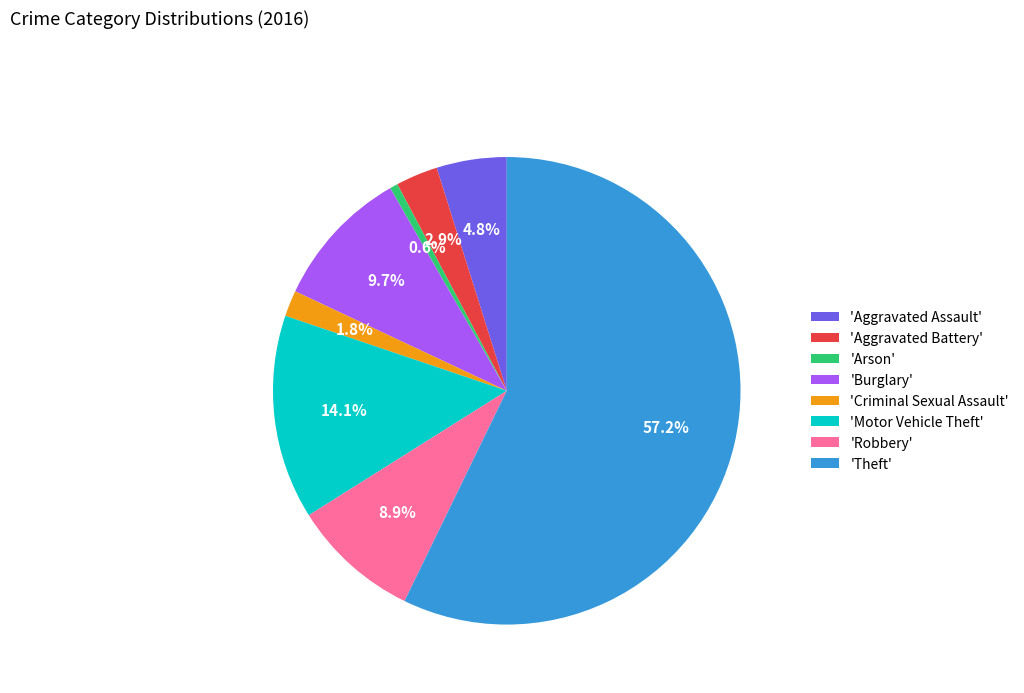

Does any single category account for the majority?

Yes